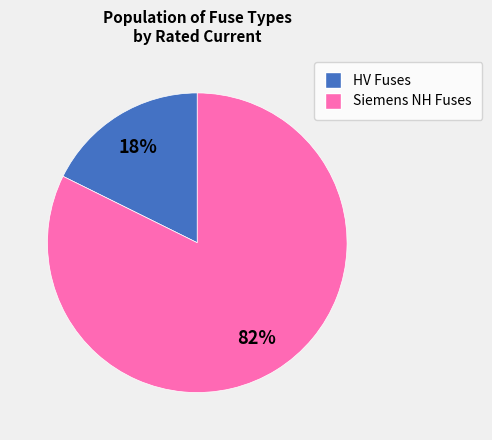

Does any single category account for the majority?

Yes